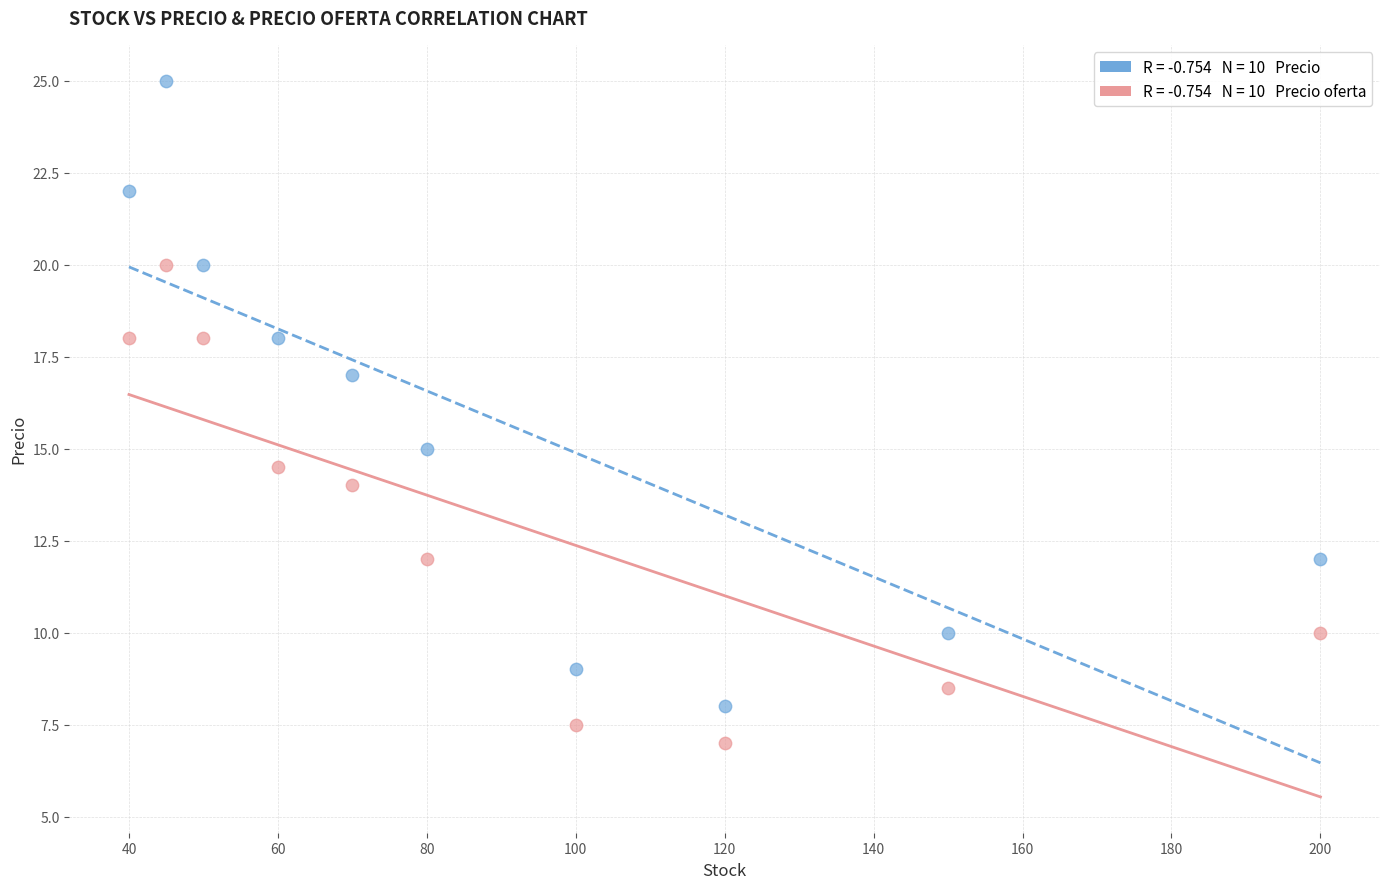

Across all data points, what is the range of X values (max minus min)?

160.0